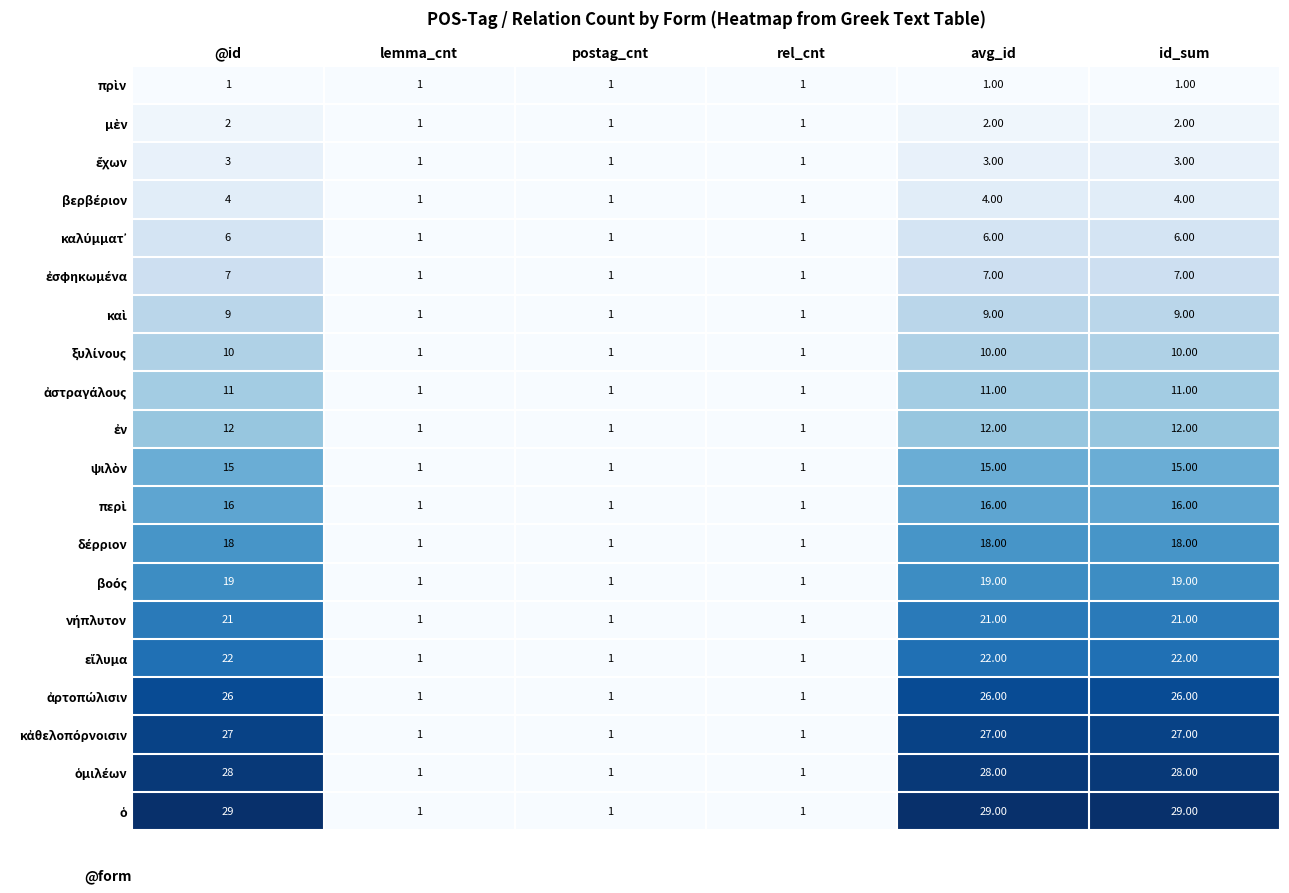

At how many categories does at least one series exceed 15?

3